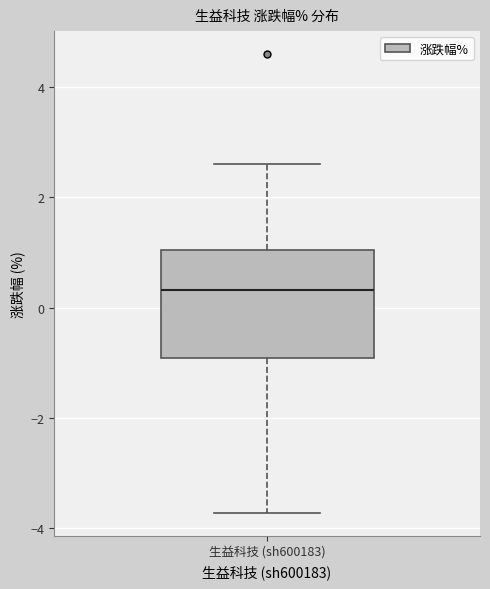

Transcribe this box plot: give where the median line is, the range the box spans, and where the two whiskers end, as read against the y-axis. The values are not printed on the chart, so give them approximately, as read against the axis.

median 0.4, box -1.0 to 1.0, whiskers -3.8 to 2.6